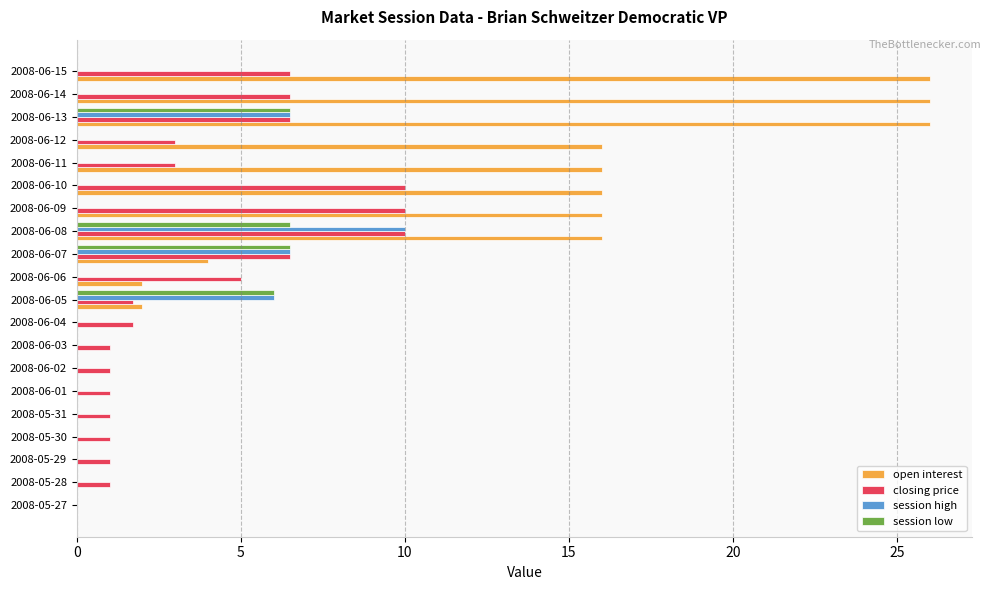

What is the sum of all closing price values?

77.4